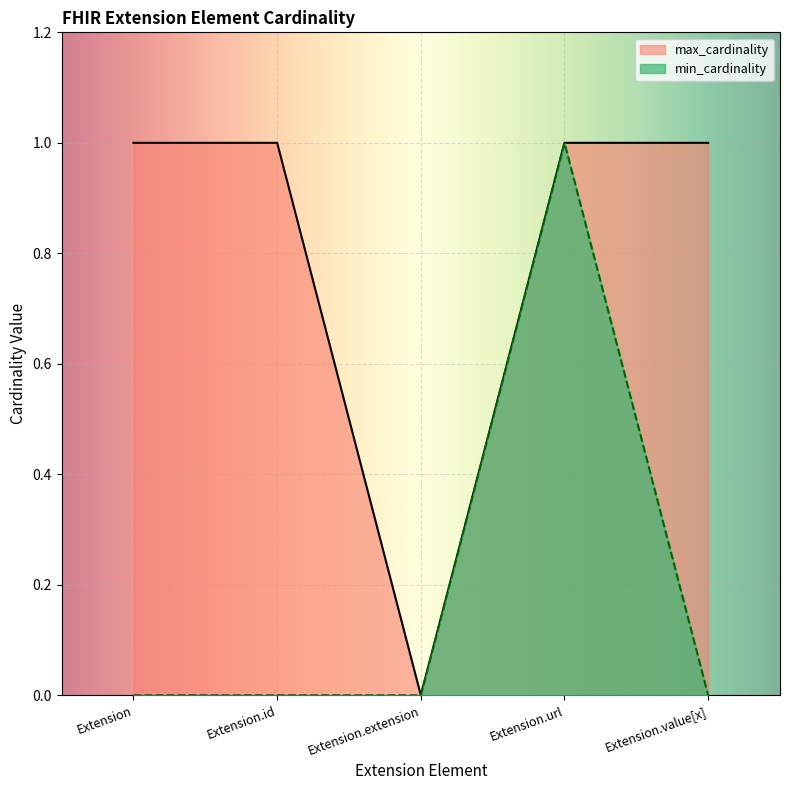

List the series in order of their peak value, lowest first.

min_cardinality, max_cardinality